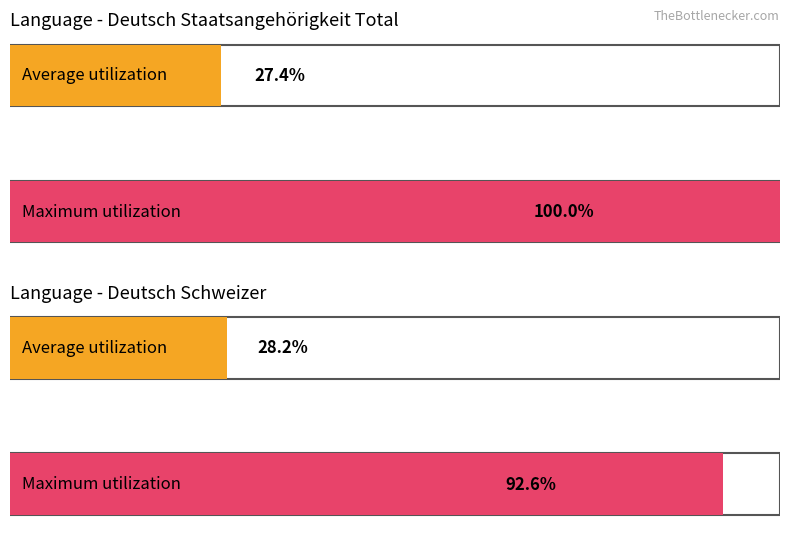

What are all the series names shown in the legend?

Deutsch Staatsangehörigkeit - Total, Deutsch Schweizer